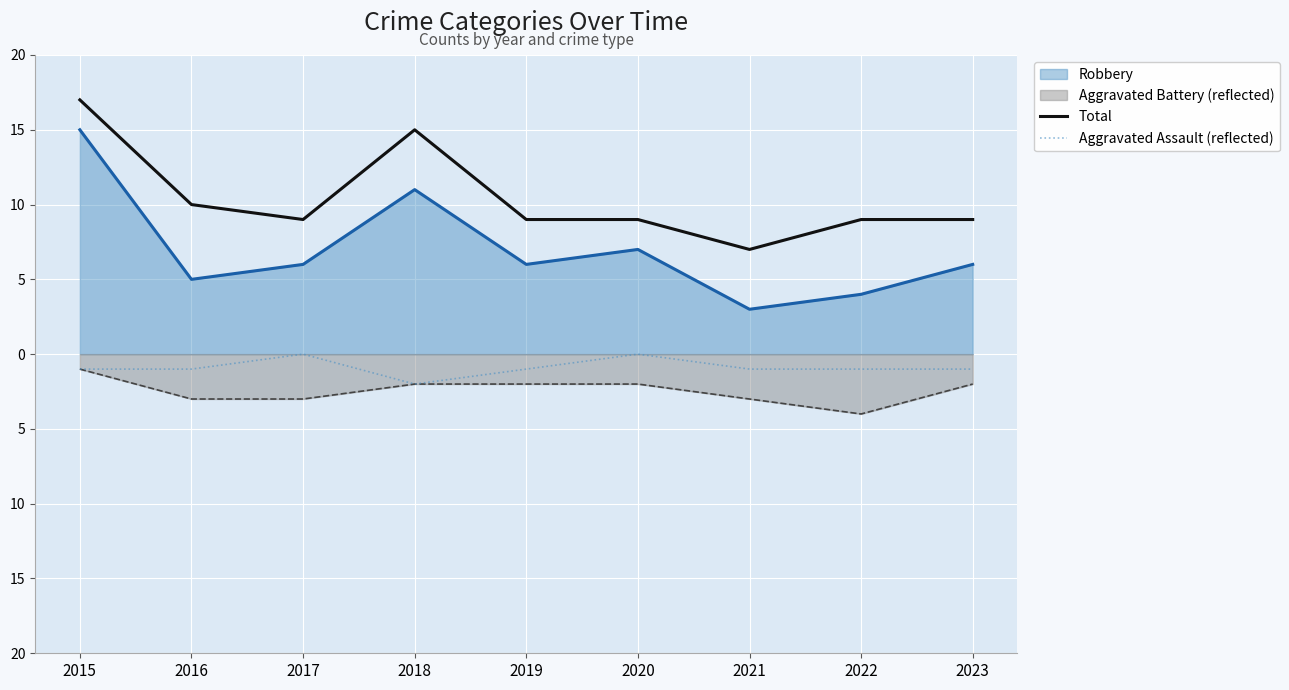

True or false: Aggravated Assault (reflected) and Total cross at least once.

False